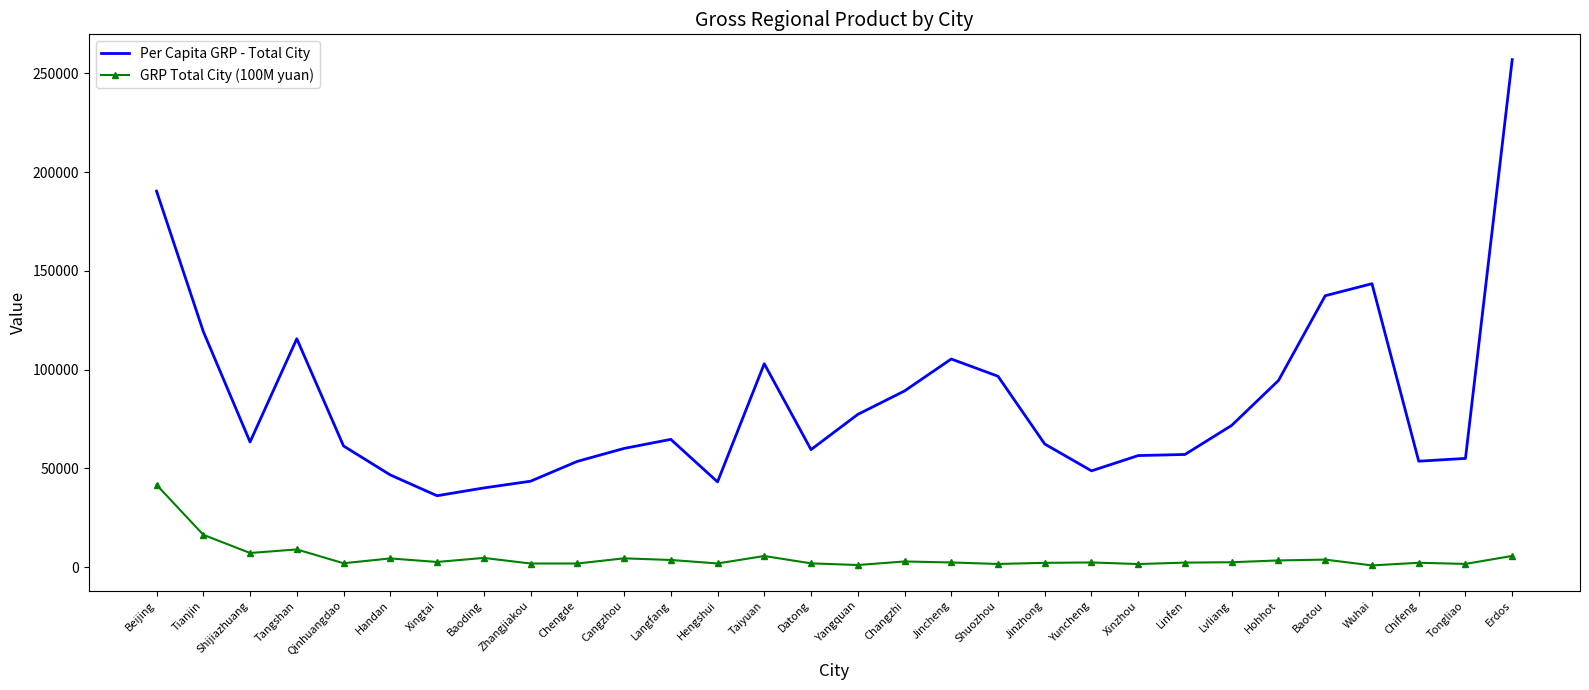

Is the value of GRP Total City (100M yuan) at Beijing greater than the value of Per Capita GRP - Total City at Chengde?

No